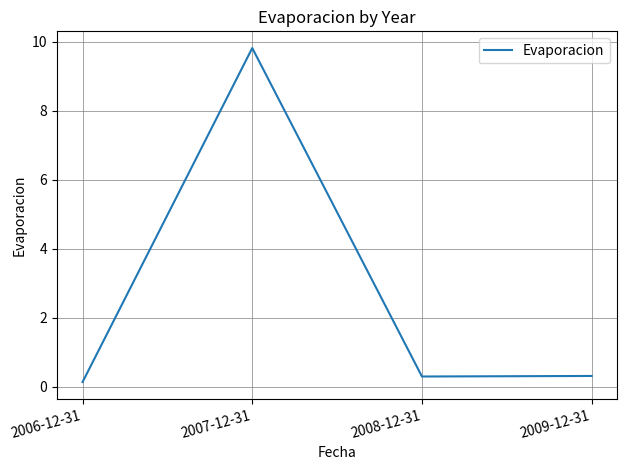

The value at 2006-12-31 is 0.1. True or false?

True